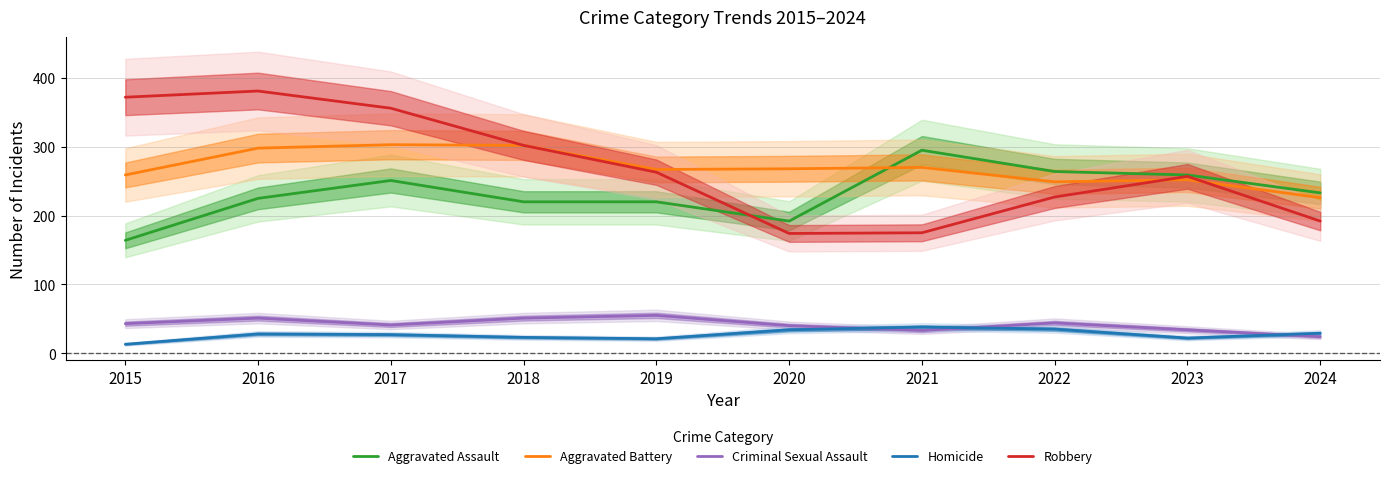

How many lines are shown in the chart?

5